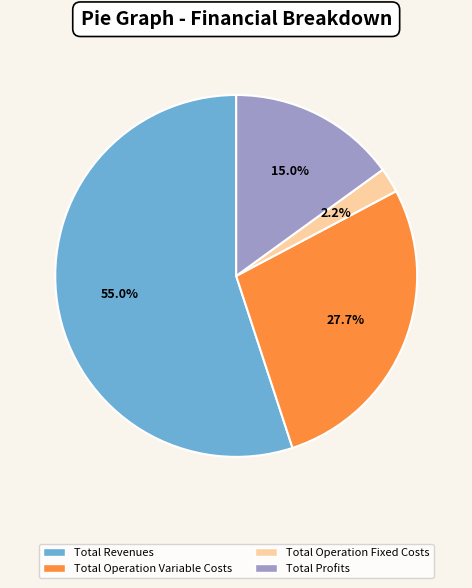

Between Total Operation Variable Costs and Total Operation Fixed Costs, which is larger?

Total Operation Variable Costs